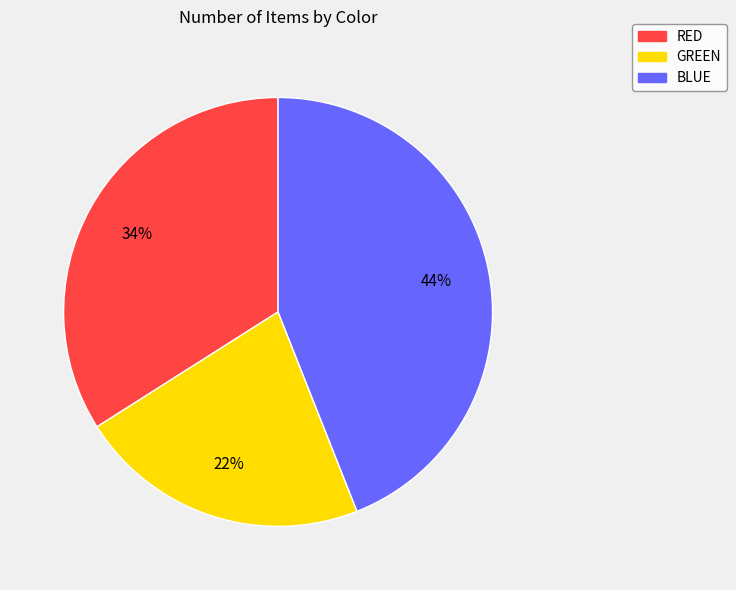

Which slice is the smallest?

GREEN